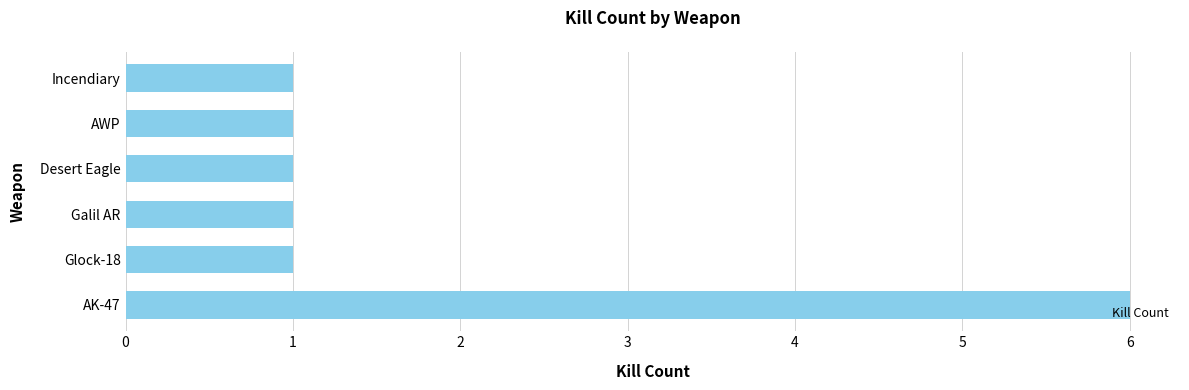

What is the difference between the values at Galil AR and AK-47?

5